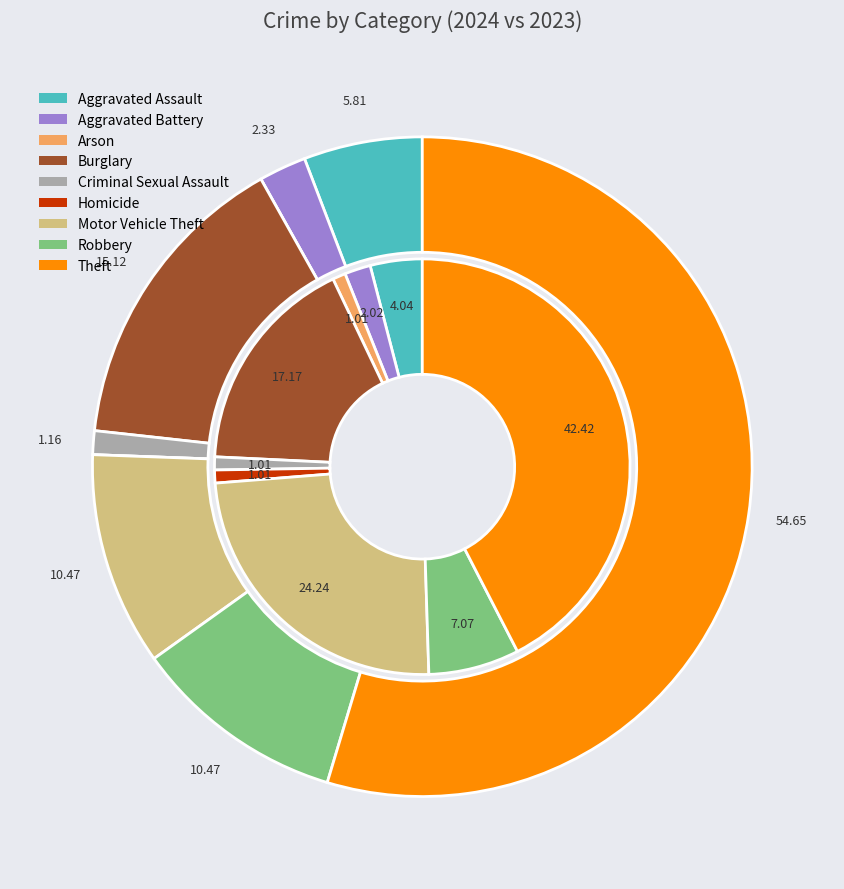

Count the number of slices in the pie.

9